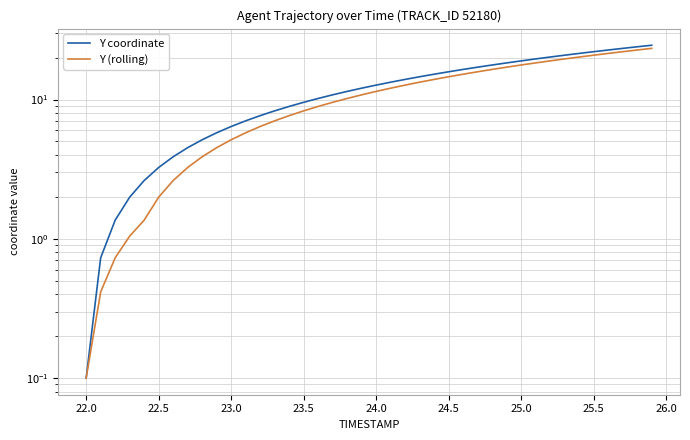

The Y (rolling) series shows 30.5 at 32. True or false?

False